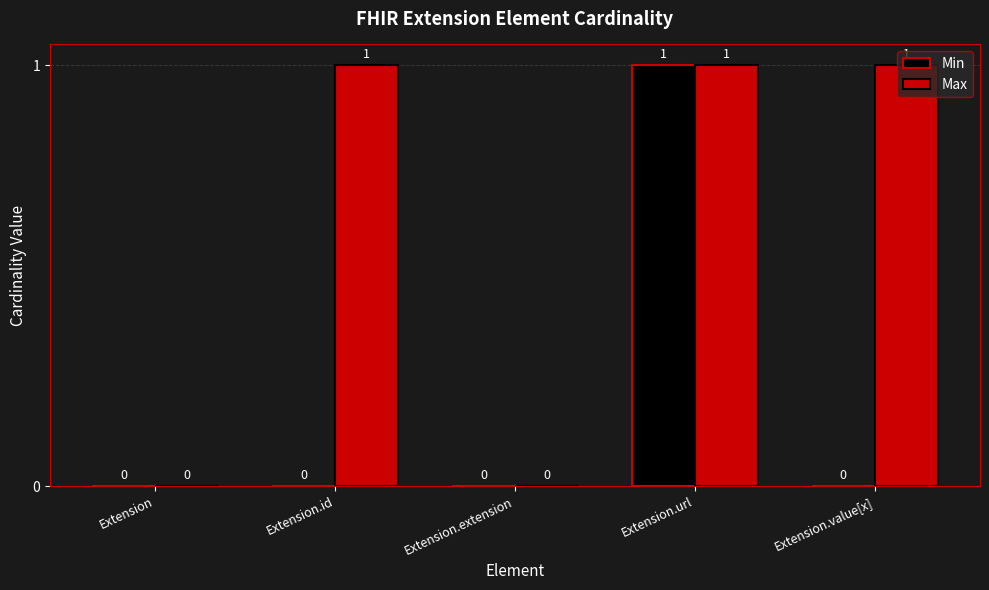

Is the value of Min at Extension.extension greater than the value of Max at Extension.id?

No